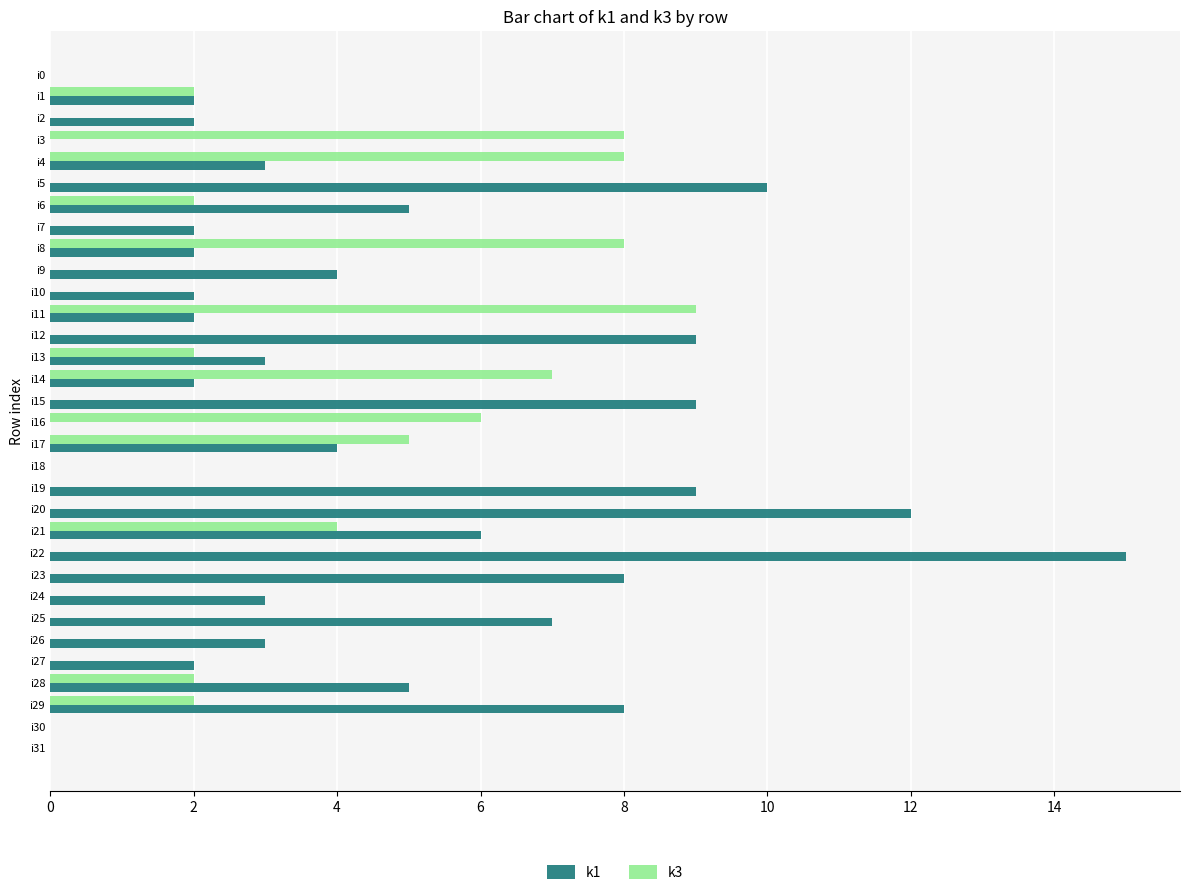

At which category is the sum across all series the highest?

i22